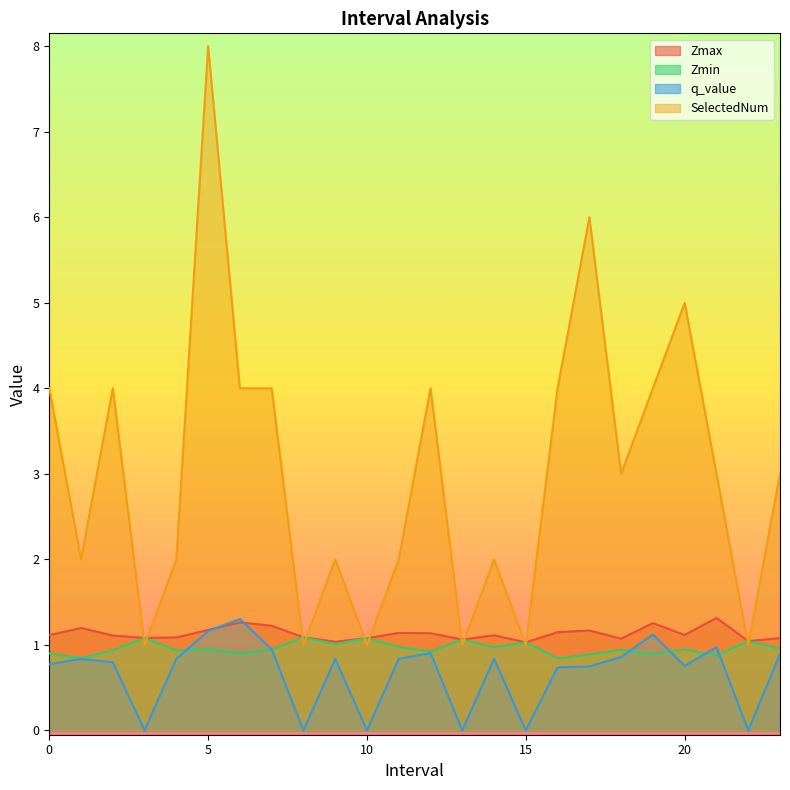

How many times do Zmax and SelectedNum cross each other?

12